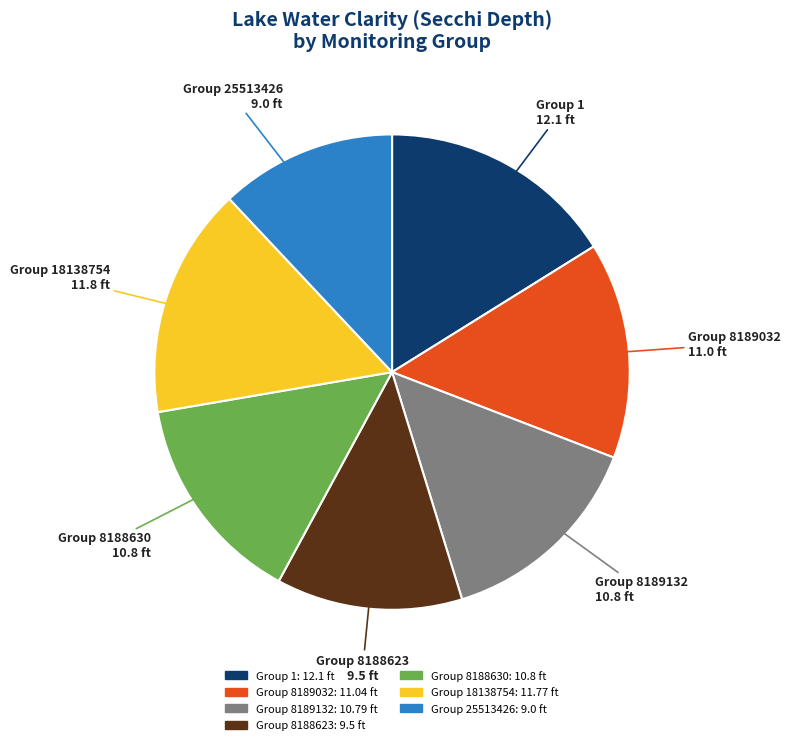

Is the sum of Group 8189132 10.8 ft and Group 8188623 9.5 ft greater than half?

No